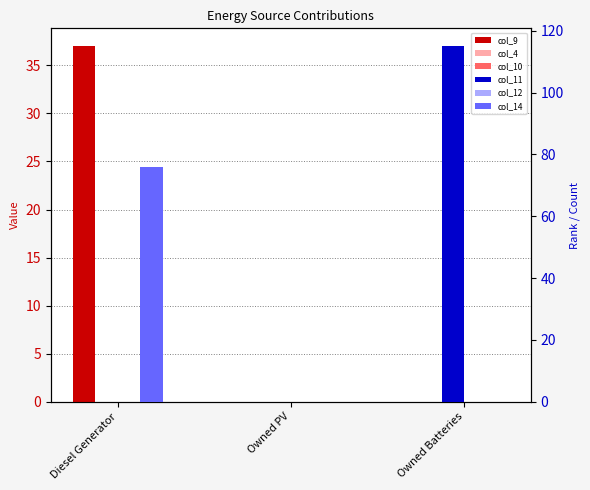

Which series has the widest spread of values?

col_11